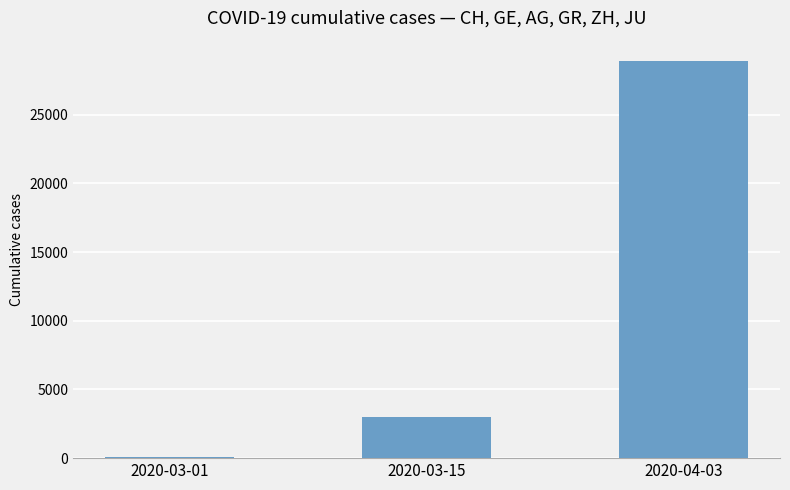

Reading left to right, what are all the values shown in this chart?

2020-03-01=64	2020-03-15=3019	2020-04-03=28948